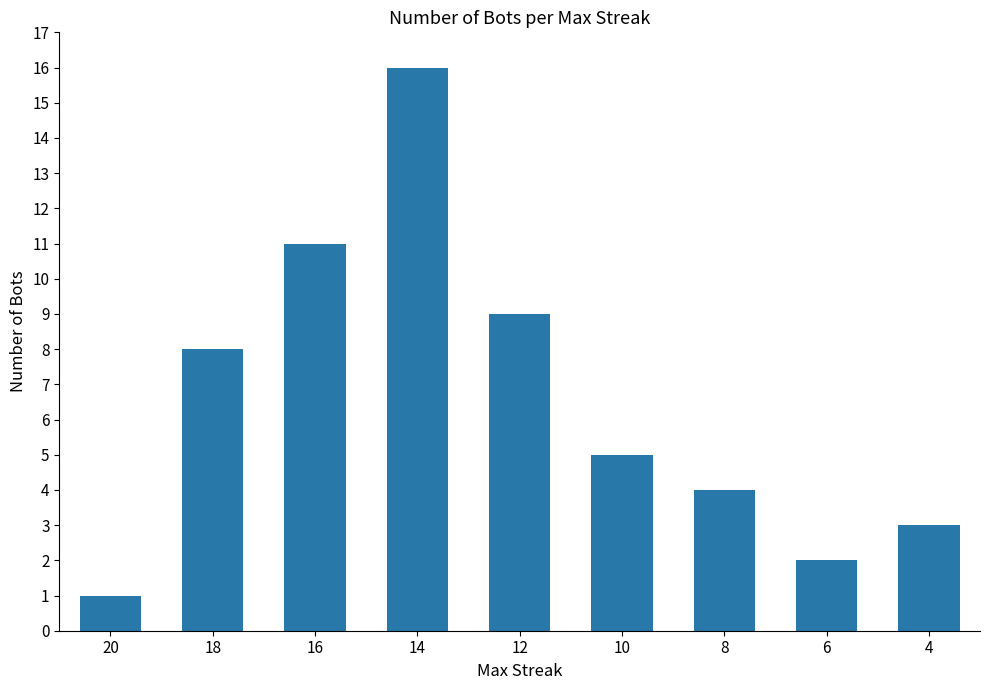

Are the bars grouped side by side (vs. stacked)?

No